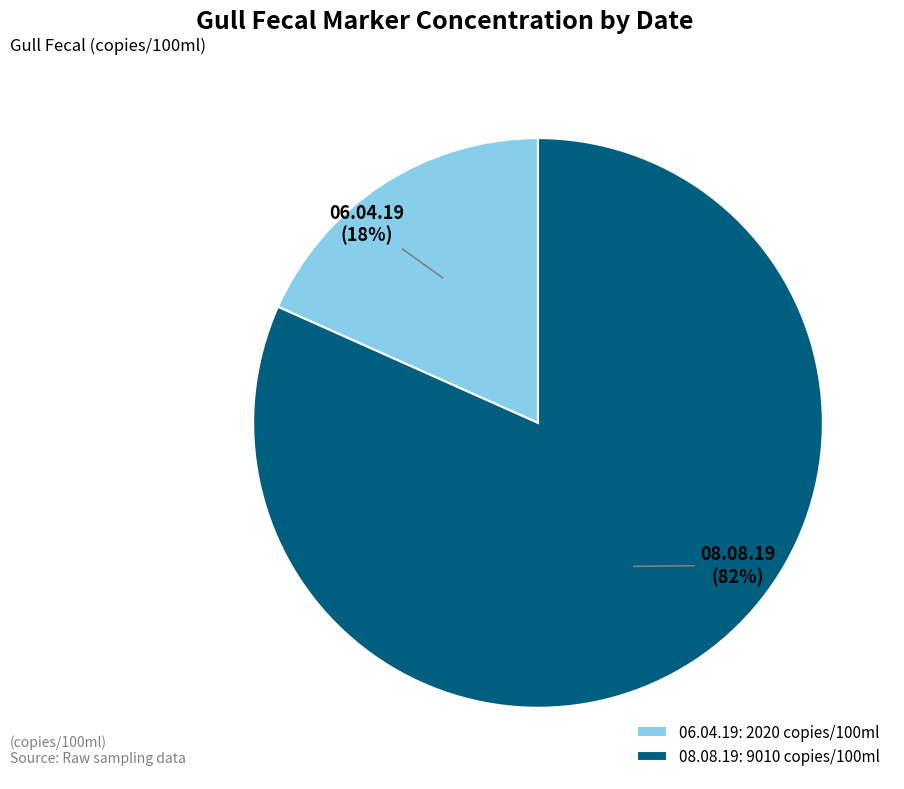

How many segments does this pie chart have?

2